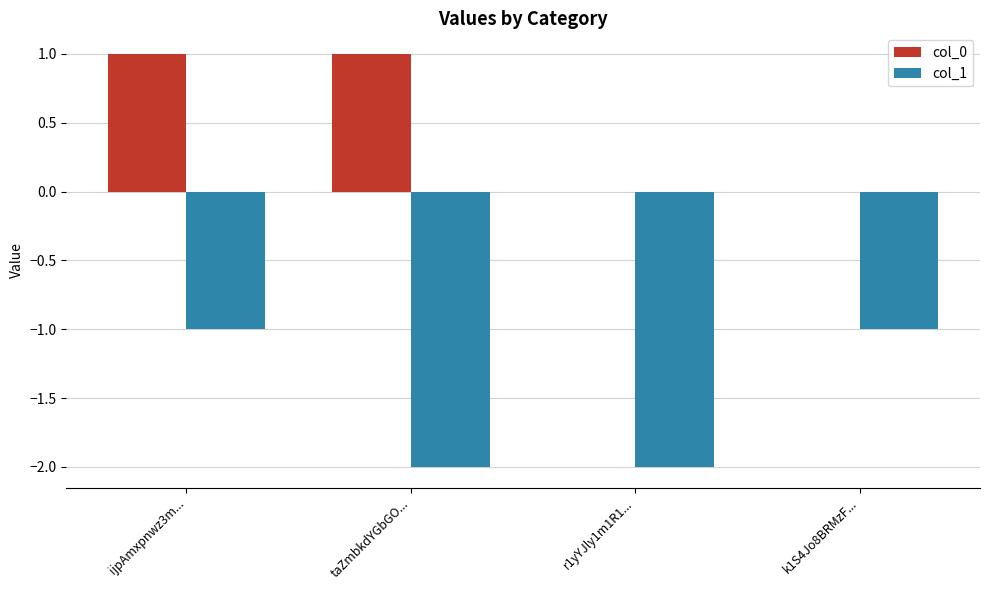

Which series changed the most between taZmbkdYGbGO... and r1yYJly1m1R1...?

col_0